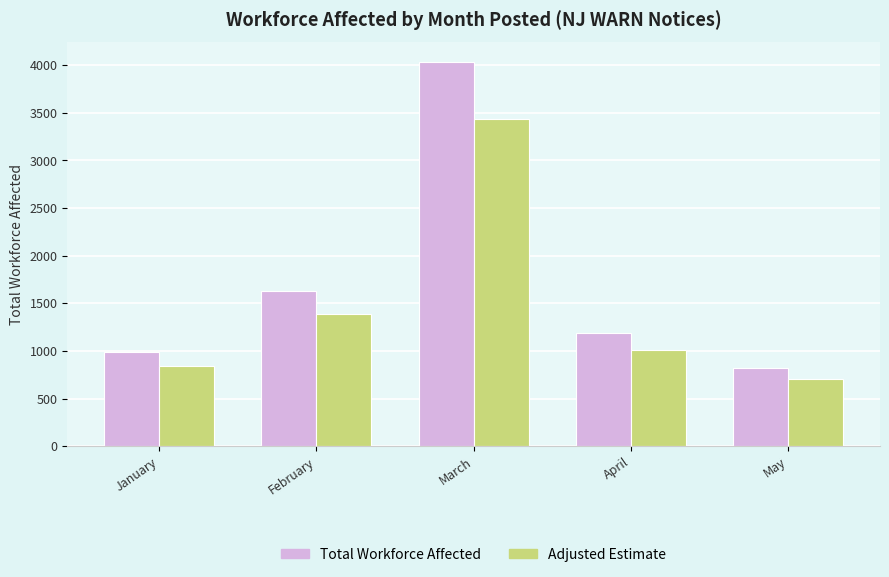

Count the number of data series in this chart.

2